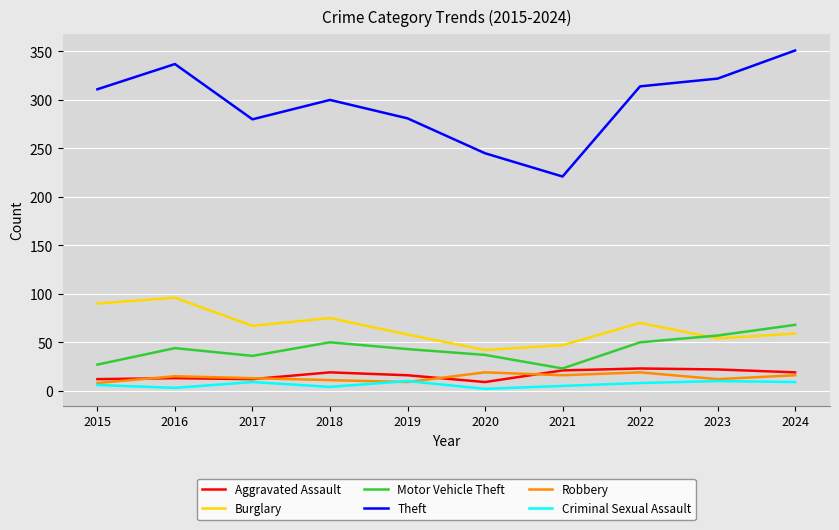

Which series has the largest total across all categories?

Theft